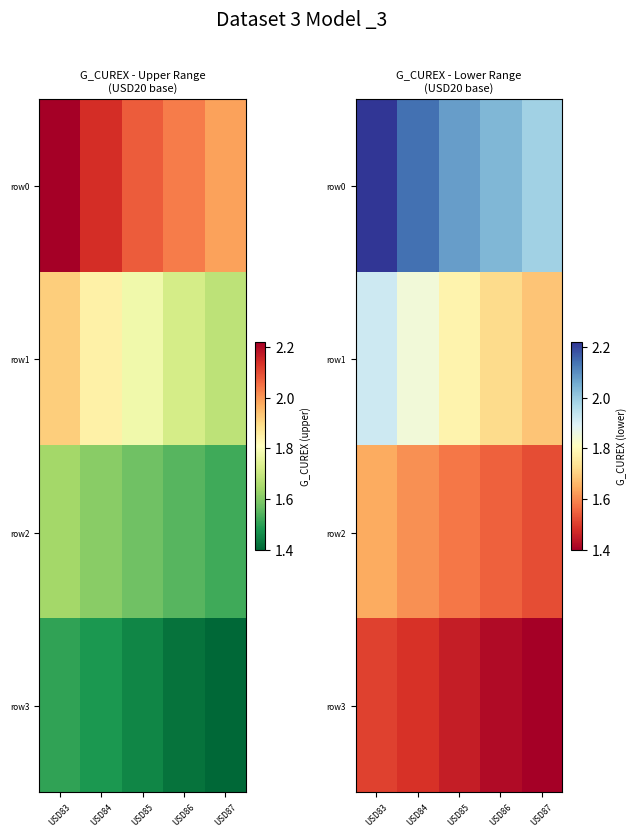

True or false: row1 has a value of 1.8 at USD84.

True